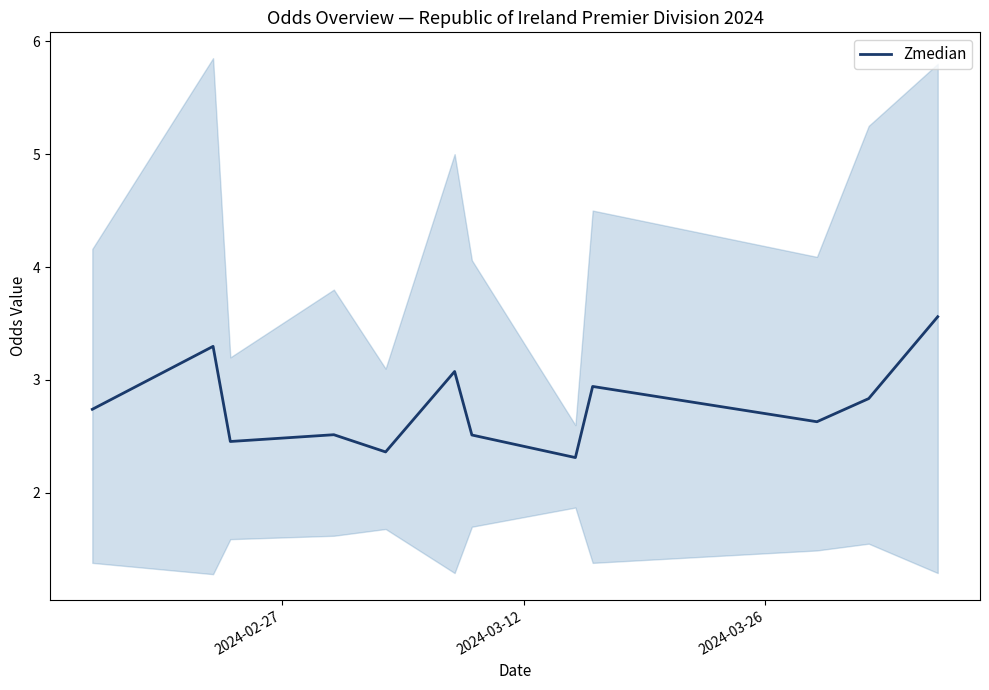

The chart shows a value of 0.6 at 2024-03-26. True or false?

False